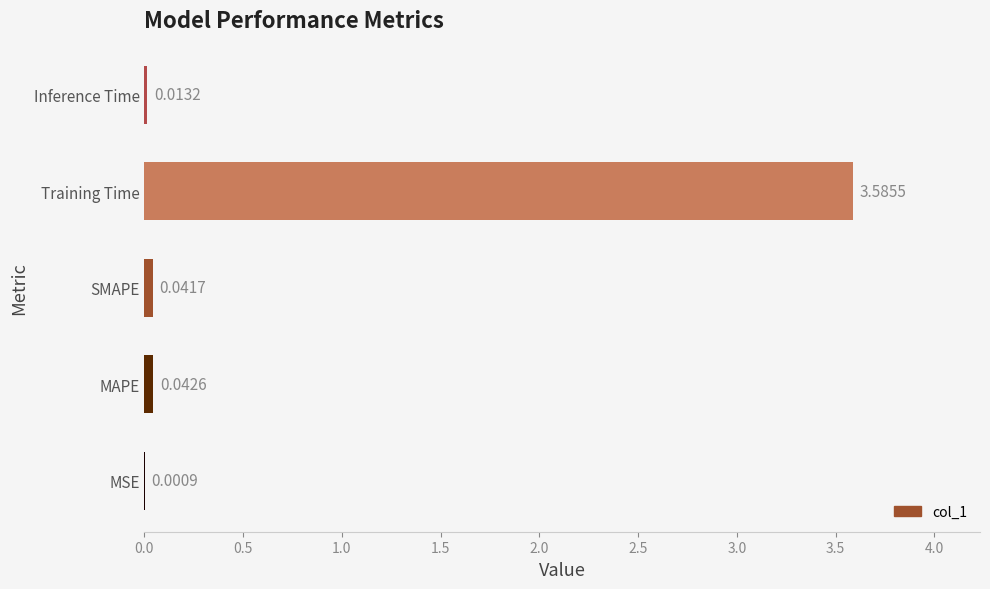

What is the change in value from MSE to Training Time?

+3.6